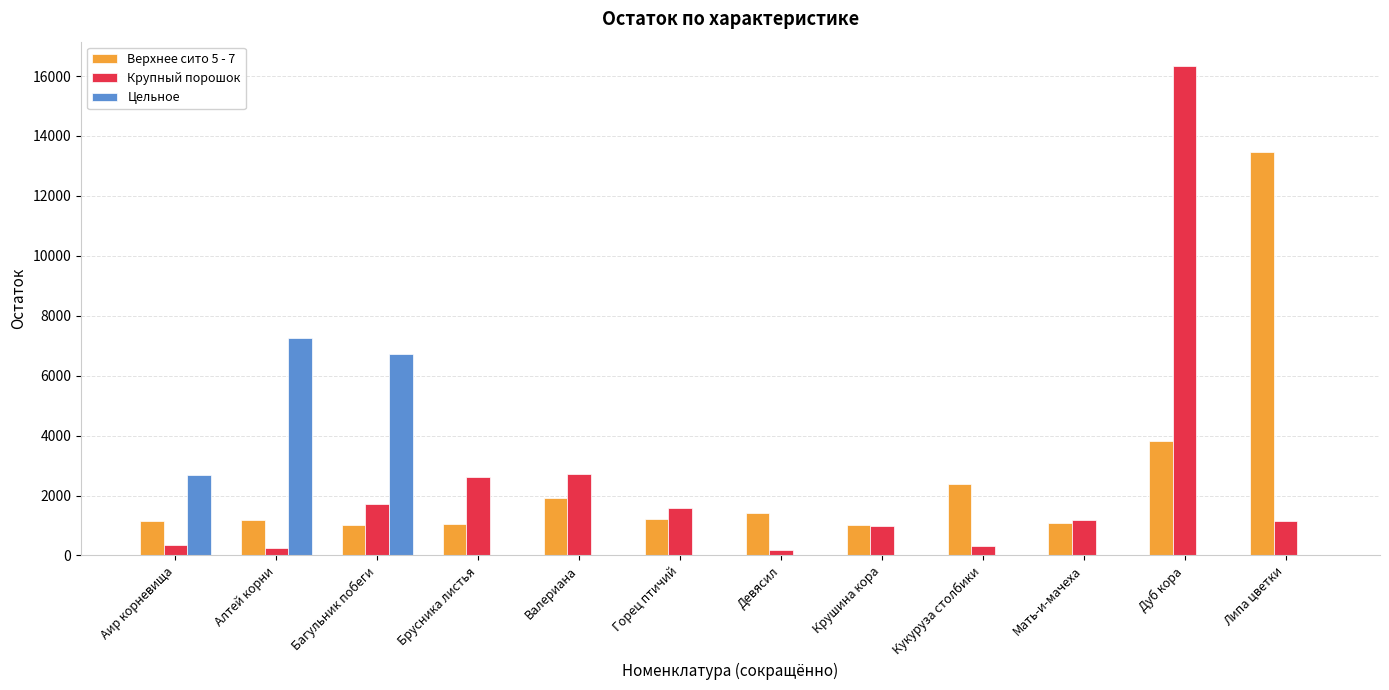

What is the maximum value for Верхнее сито 5 - 7?

13470.5